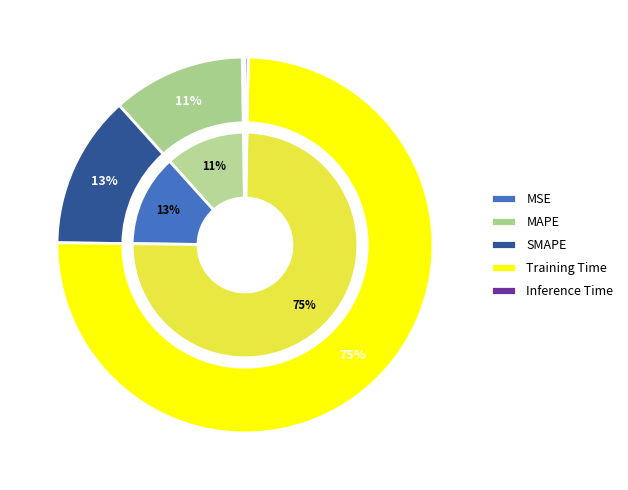

What percentage is NOT represented by Inference Time?

99.7%